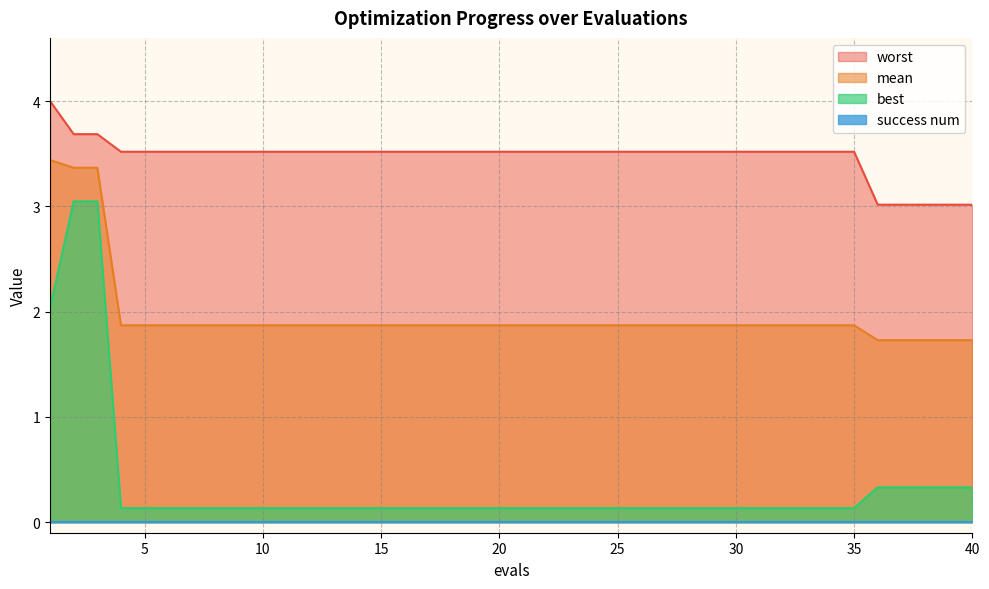

The value of worst at 34 is 5.8. True or false?

False